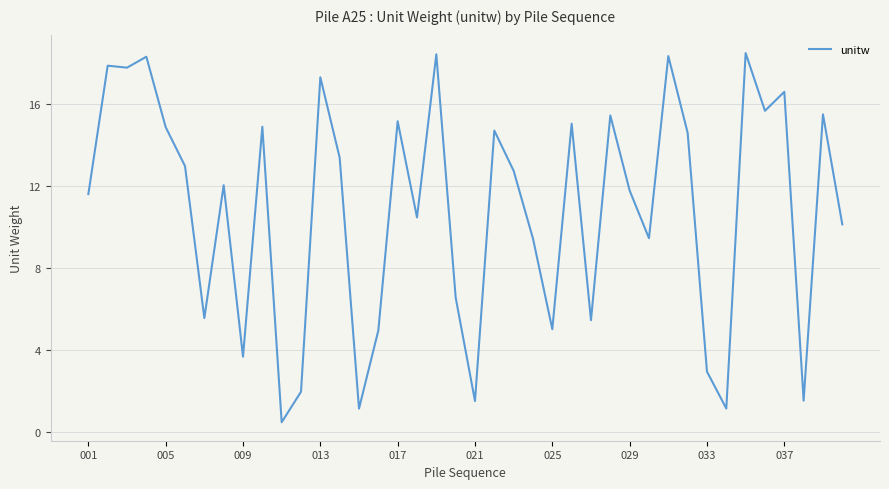

What is the greatest value displayed?

18.5